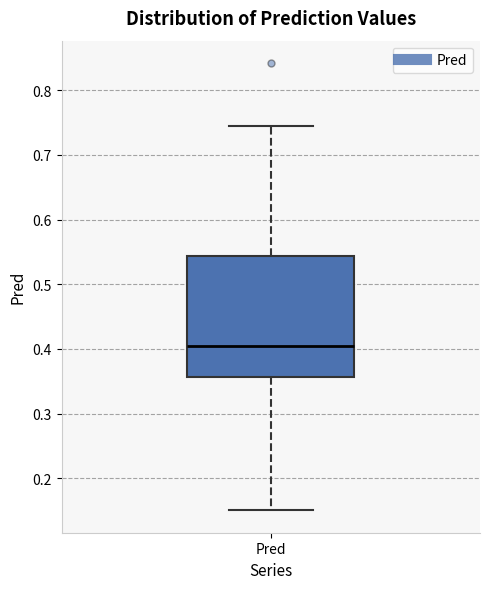

Where is the upper edge of the box for Pred on the y-axis? The values are not printed on the chart, so give them approximately, as read against the axis.

0.54